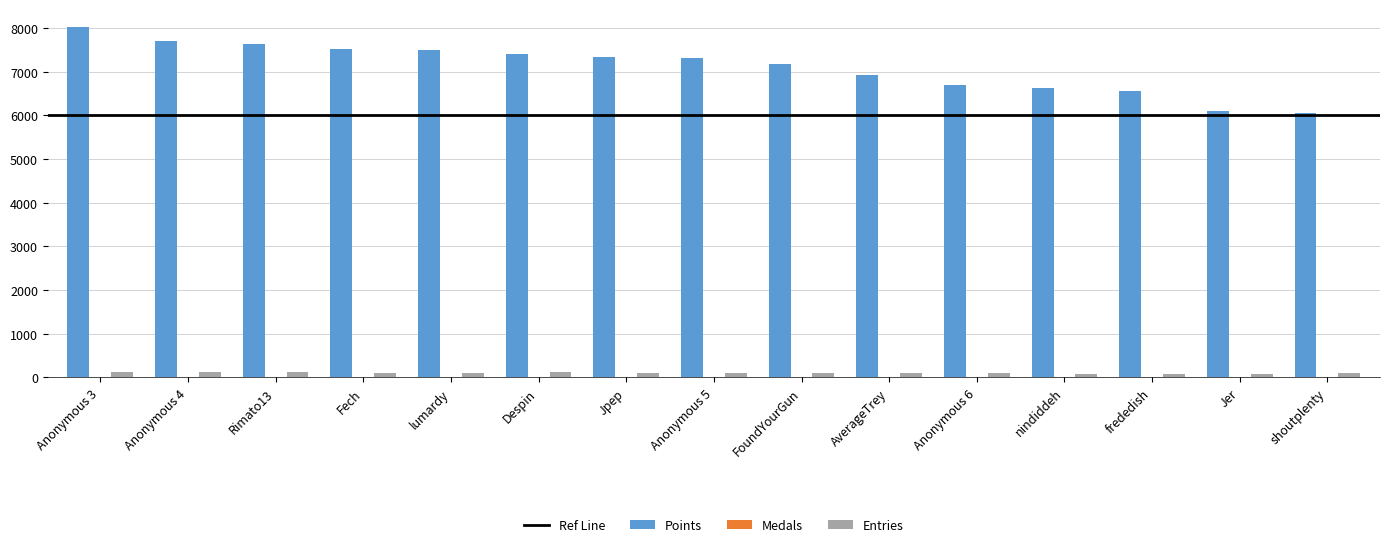

Where does the Entries series first go above 114?

Anonymous 3